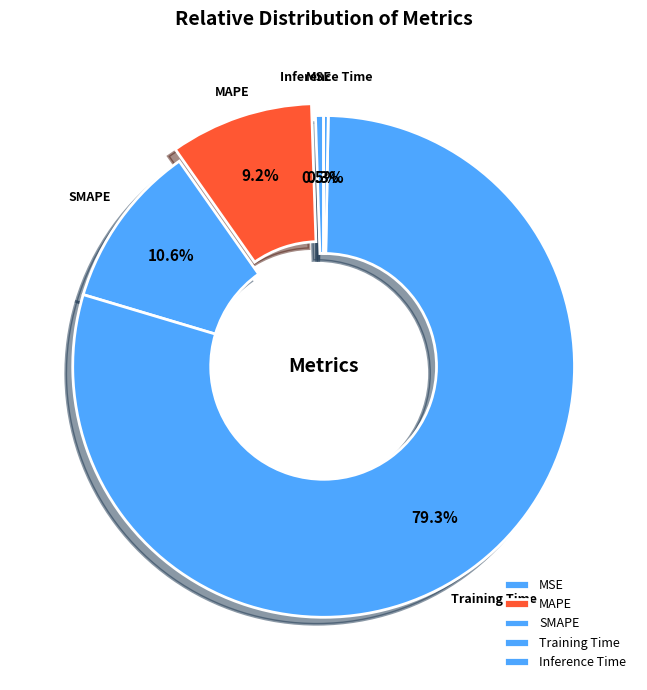

What percentage is the MAPE slice, to the nearest percent?

9%